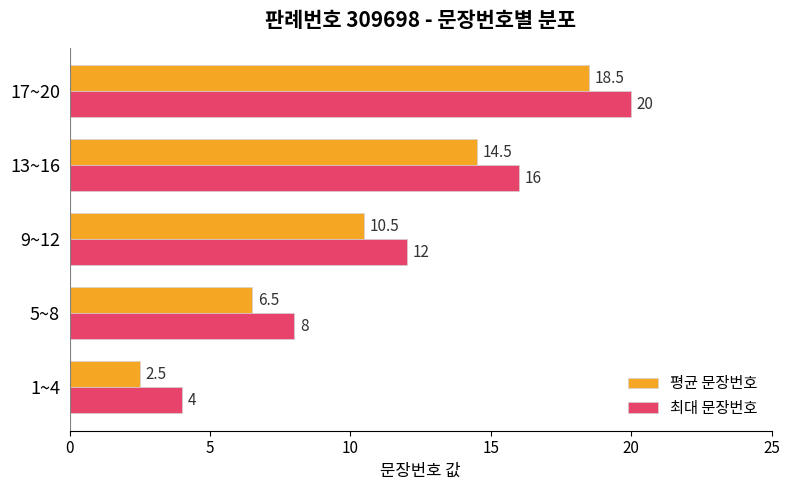

What value does the 평균 문장번호 series have at 5~8?

6.5